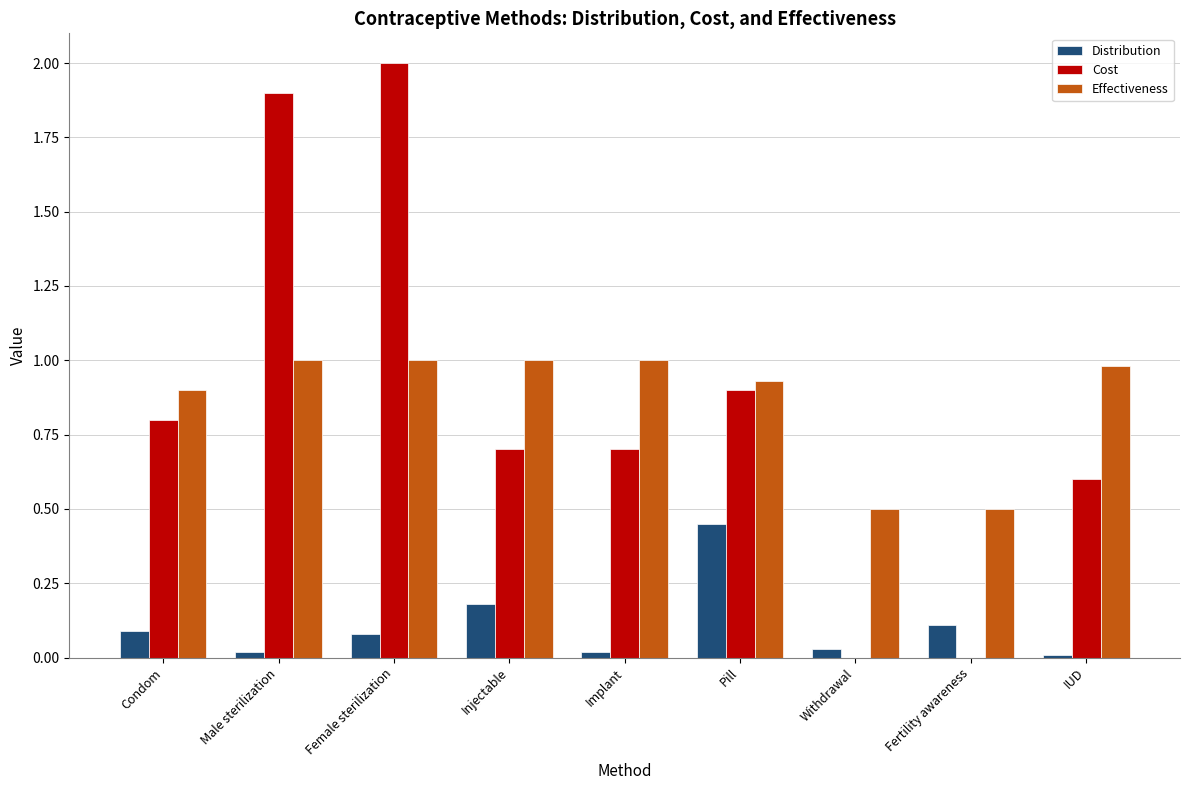

At which label does Distribution reach its peak?

Pill